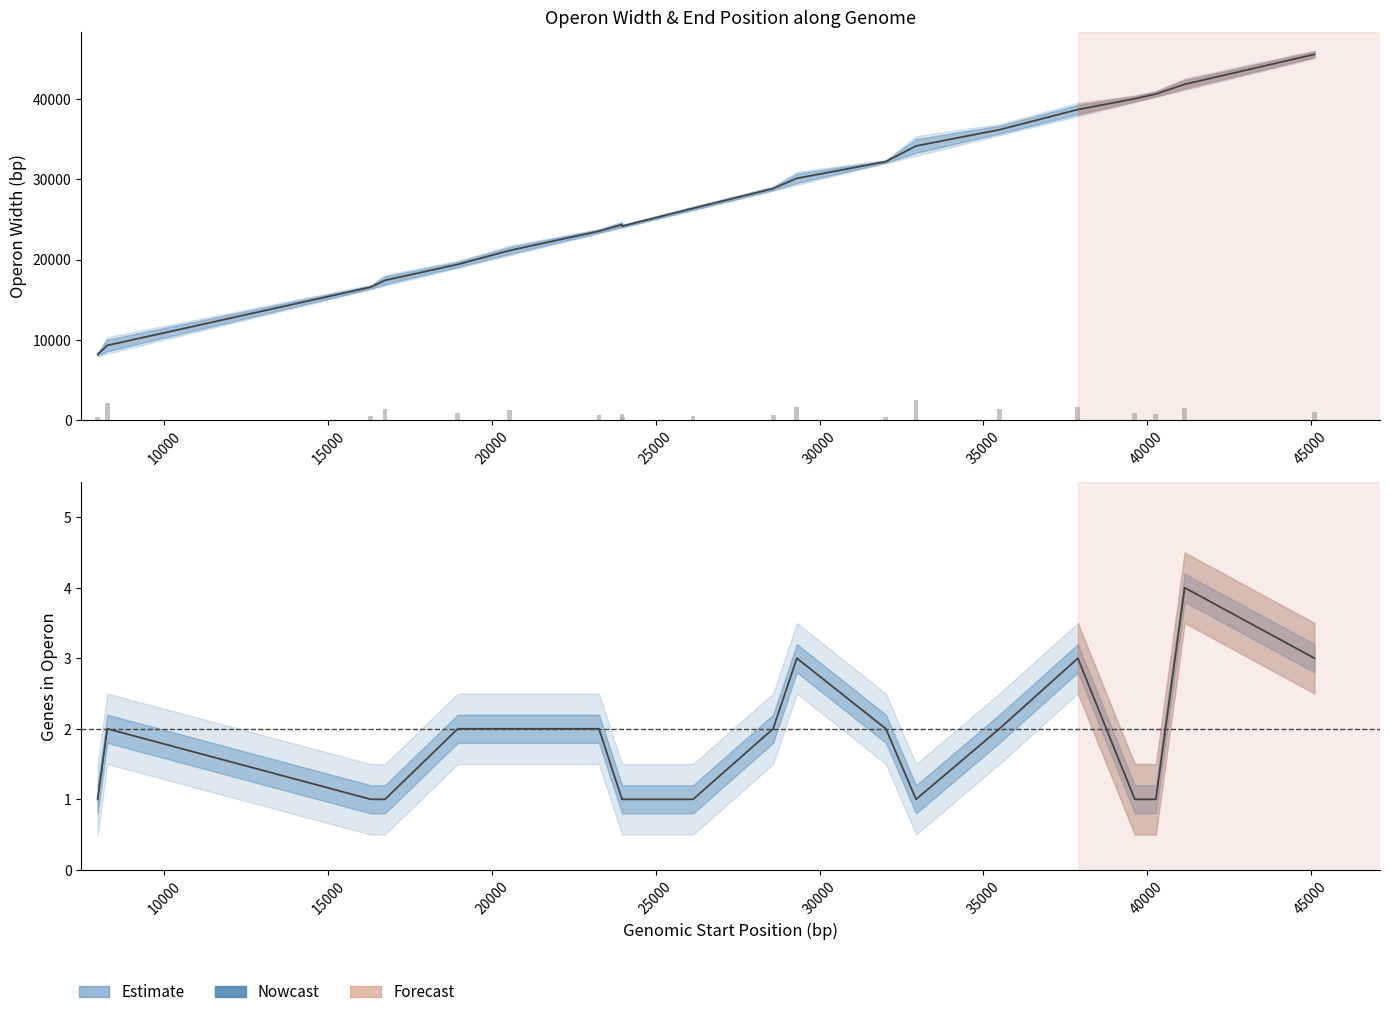

How many groups of bars are there?

20